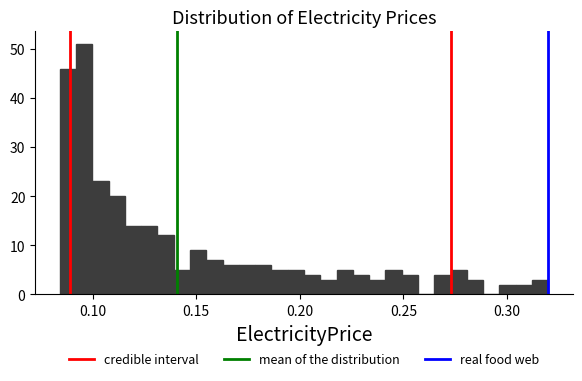

Around what value on the x-axis is the tallest bar? Give the approximate position of its centre, as read against the axis.

0.095